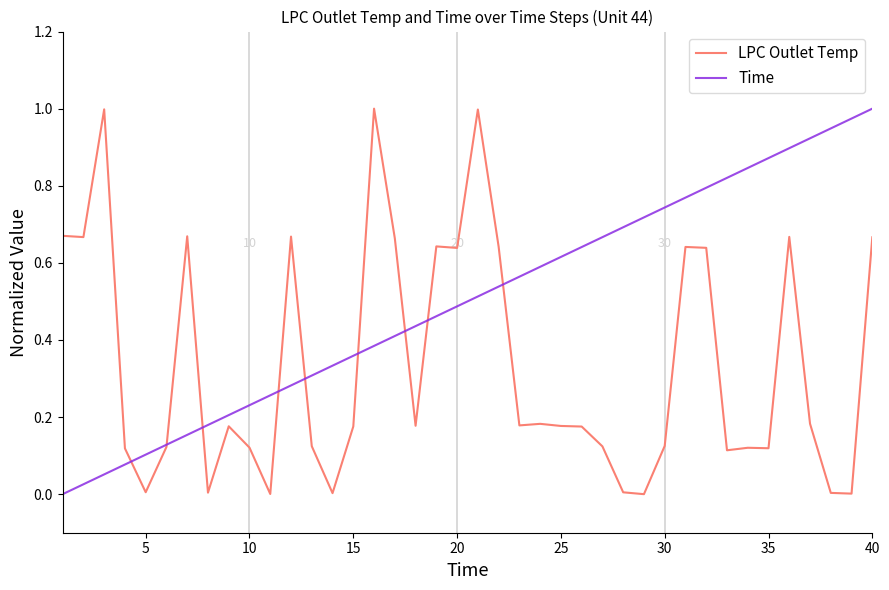

Rank the series by their average value, from lowest to highest.

LPC Outlet Temp, Time